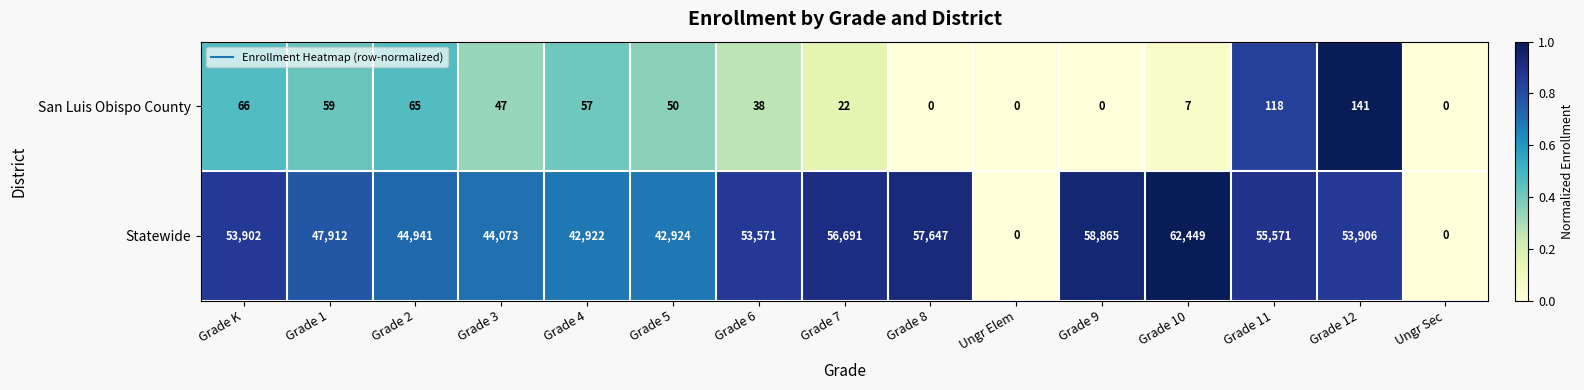

Reading left to right, extract all data points from this chart.

San Luis Obispo County: Grade K=66	Grade 1=59	Grade 2=65	Grade 3=47	Grade 4=57	Grade 5=50	Grade 6=38	Grade 7=22	Grade 8=0	Ungr Elem=0	Grade 9=0	Grade 10=7	Grade 11=118	Grade 12=141	Ungr Sec=0
Statewide: Grade K=53902	Grade 1=47912	Grade 2=44941	Grade 3=44073	Grade 4=42922	Grade 5=42924	Grade 6=53571	Grade 7=56691	Grade 8=57647	Ungr Elem=0	Grade 9=58865	Grade 10=62449	Grade 11=55571	Grade 12=53906	Ungr Sec=0